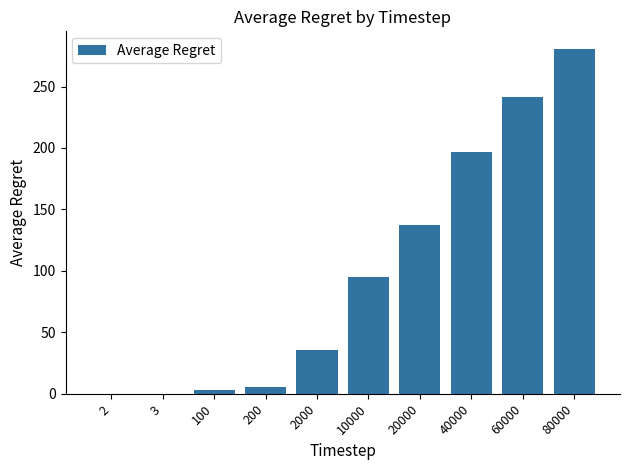

Is it true that the value at 10000 is 94.8?

True